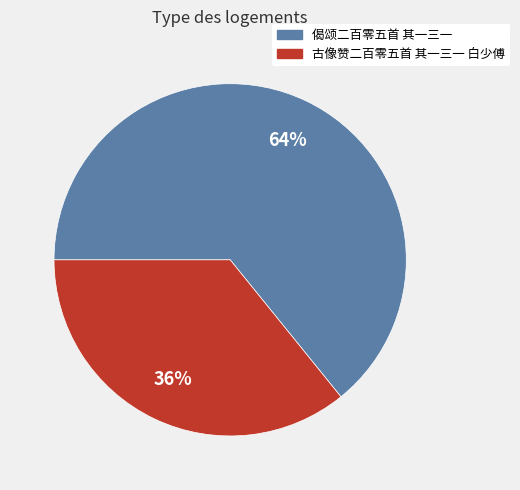

Approximately how many times larger is the value at 偈颂二百零五首 其一三一 compared to 古像赞二百零五首 其一三一 白少傅?

1.8